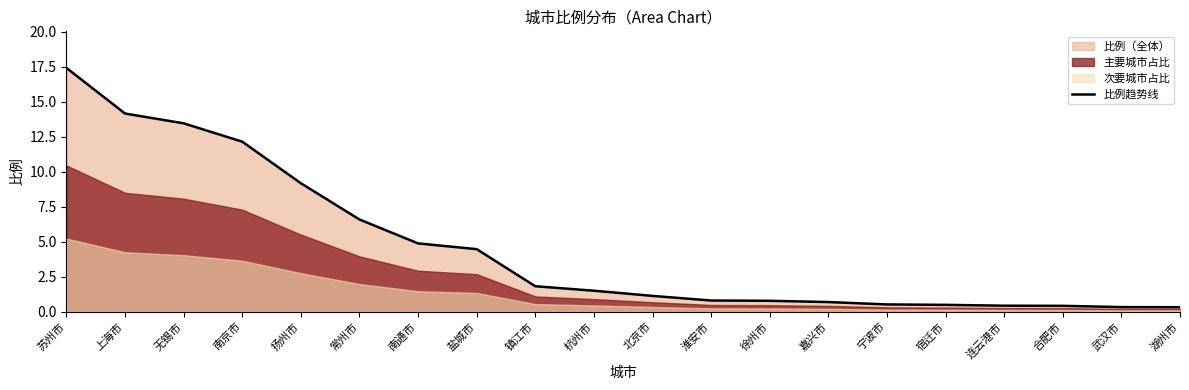

Which has a higher value, 连云港市 or 湖州市?

连云港市